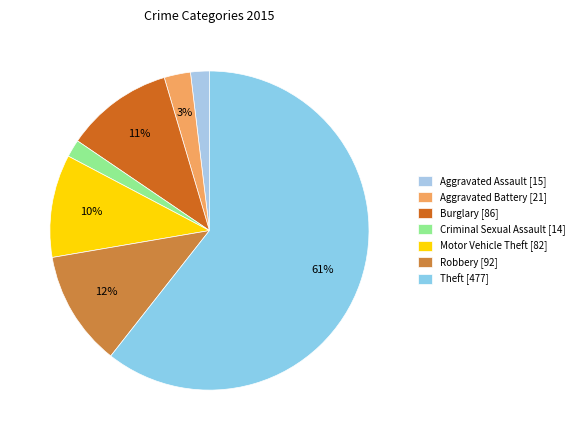

To the nearest percent, what is the difference between the Theft [477] and Robbery [92] slice percentages?

49%